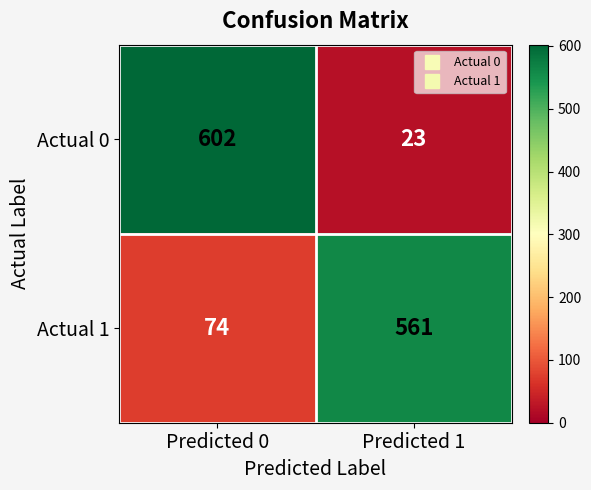

Where is Actual 1 nearest to the value 317?

Predicted 0